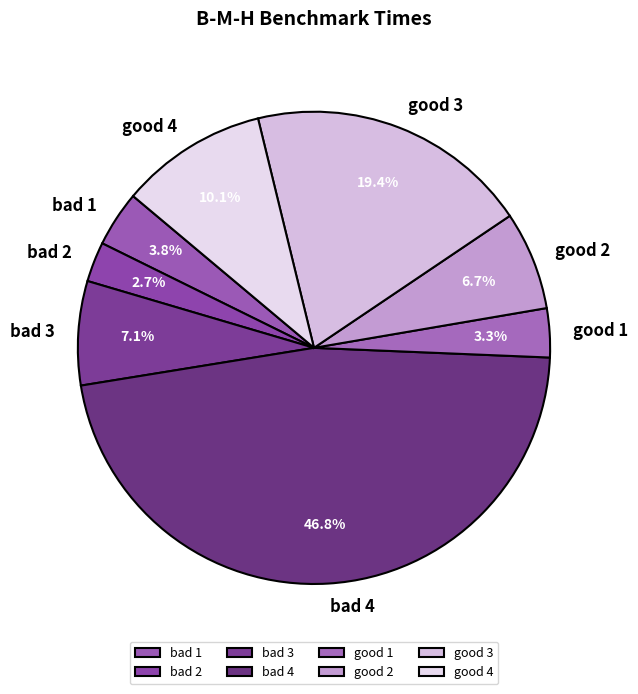

What percentage is the good 2 slice, to the nearest percent?

7%